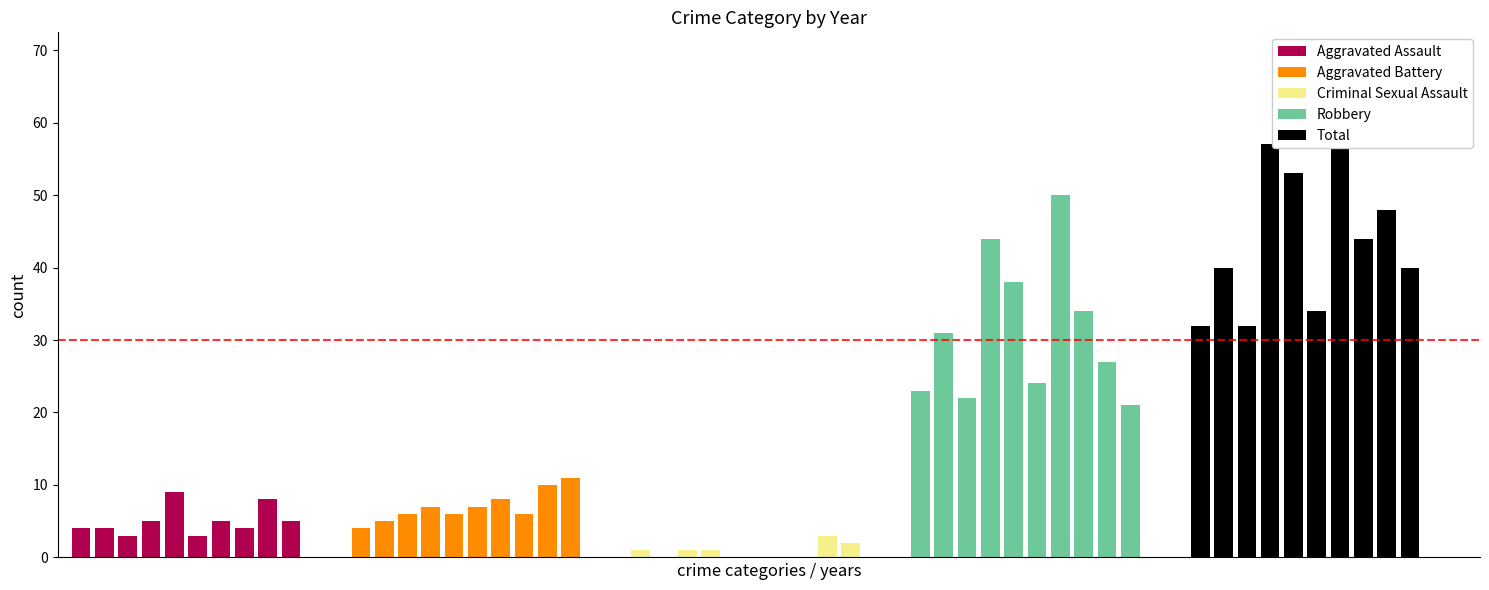

How many distinct data groups are displayed?

5